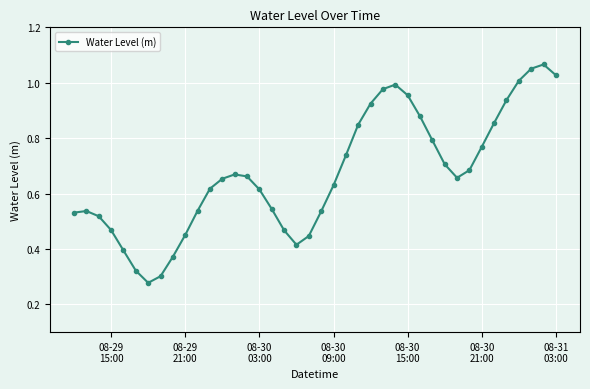

What is the sum of all values?

26.8